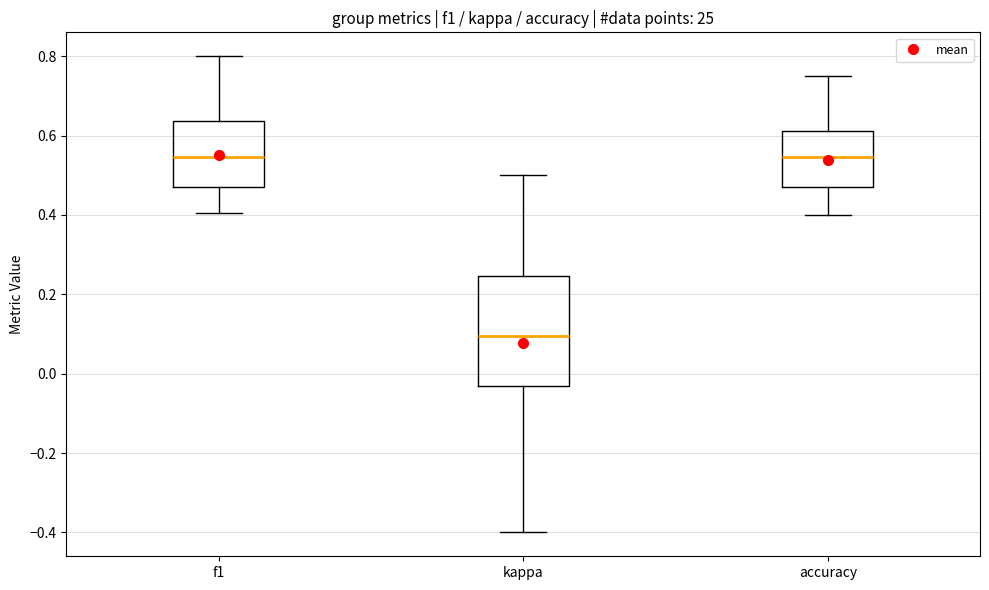

Comparing the boxes themselves (not the whiskers), which one is the tallest?

kappa